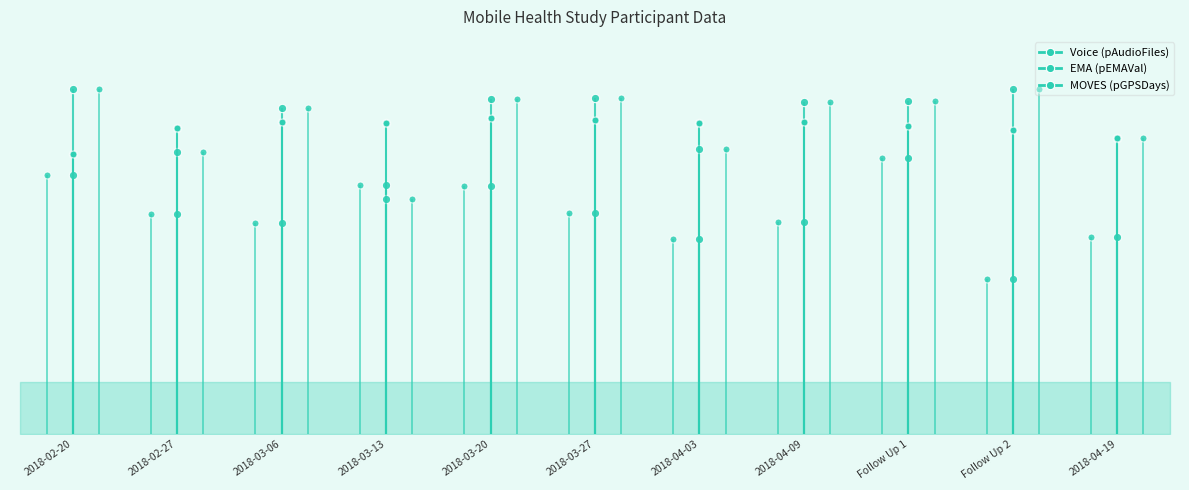

At Follow Up 1, list the series in order from largest to smallest.

MOVES (pGPSDays), EMA (pEMAVal), Voice (pAudioFiles)